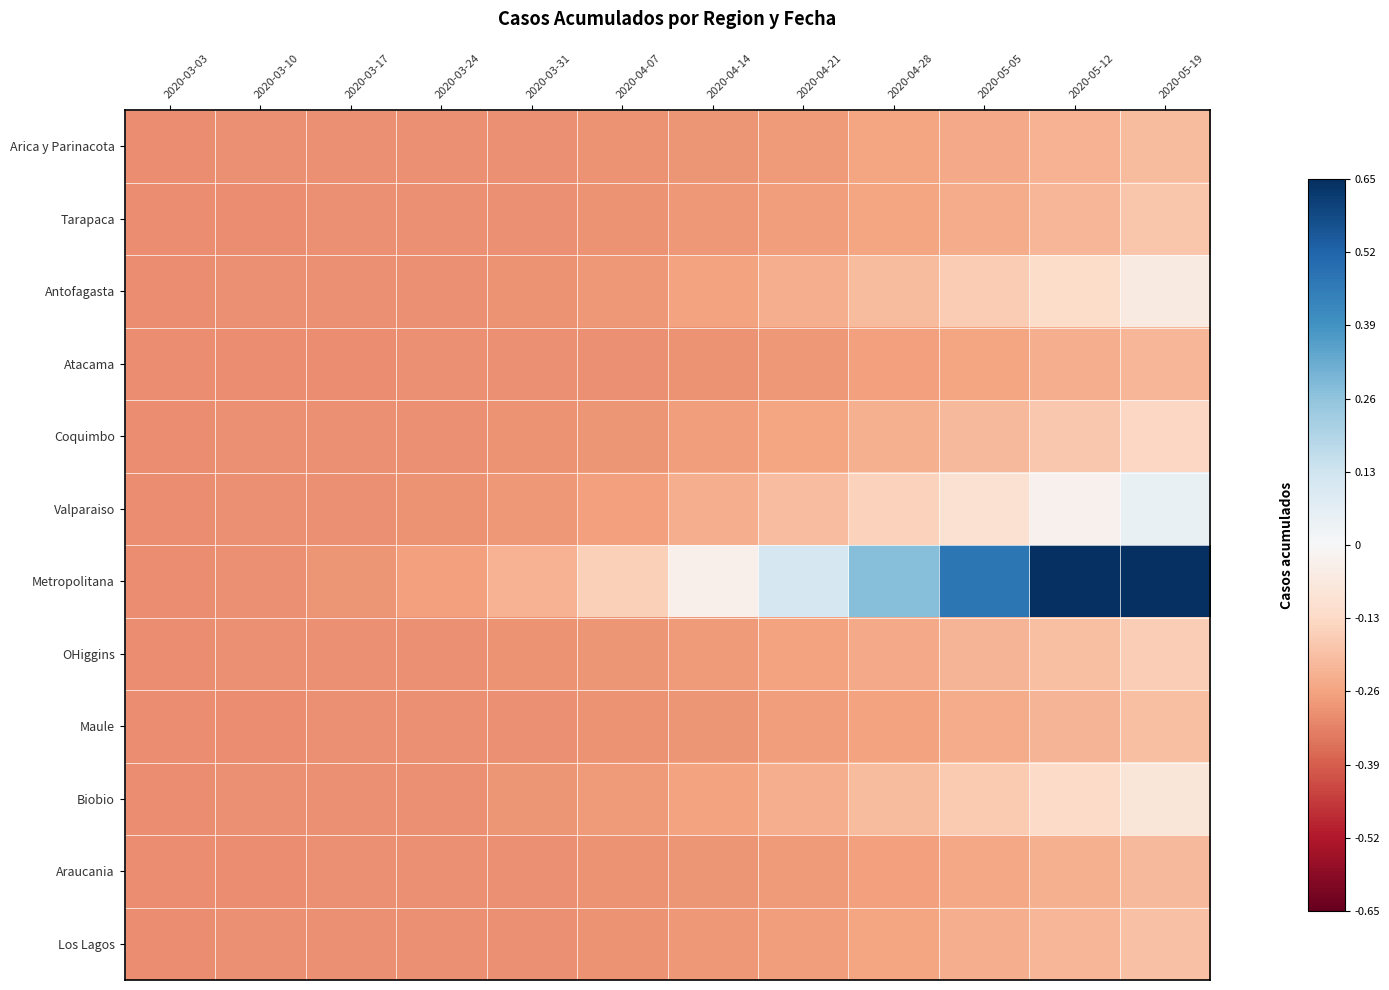

Rank the series by their maximum value, from lowest to highest.

Atacama, Araucania, Arica y Parinacota, Maule, Los Lagos, Tarapaca, OHiggins, Coquimbo, Biobio, Antofagasta, Valparaiso, Metropolitana